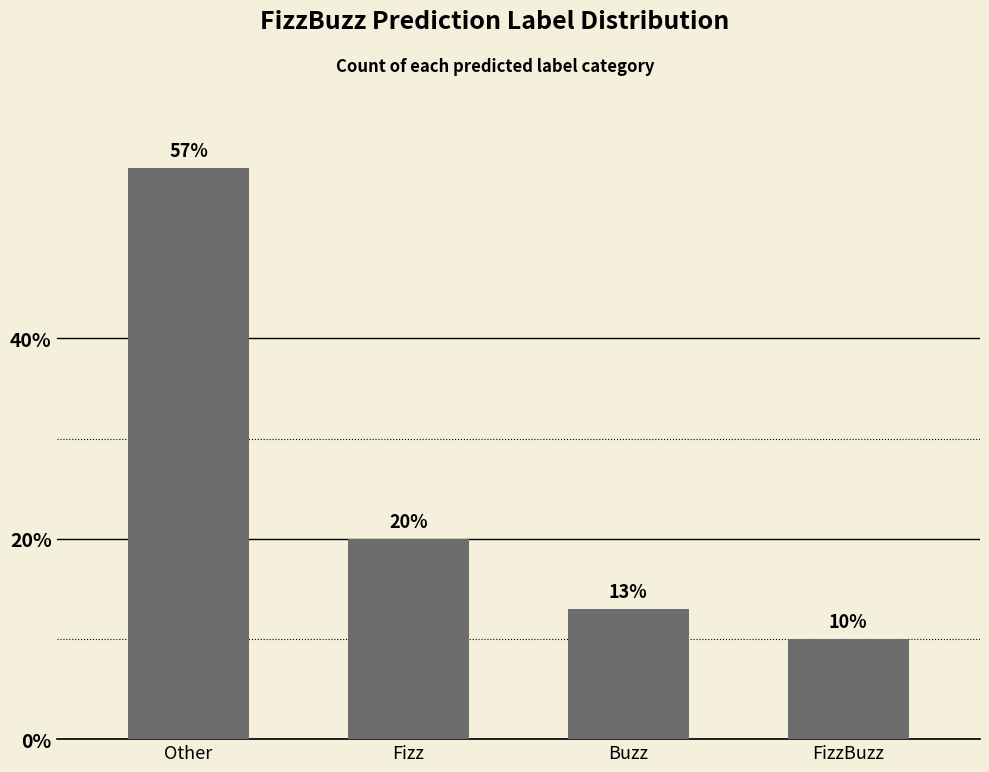

Which label corresponds to the largest value in the chart?

Other